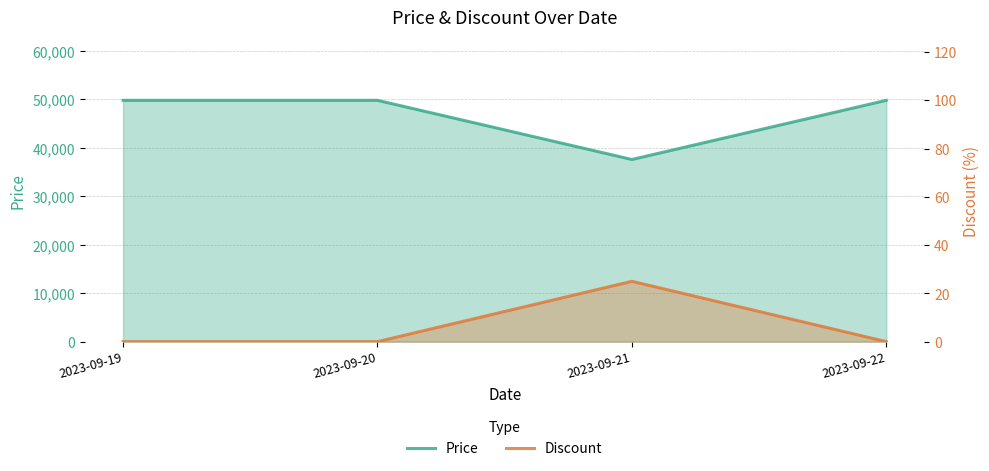

At which label is Discount closest to 12?

2023-09-19